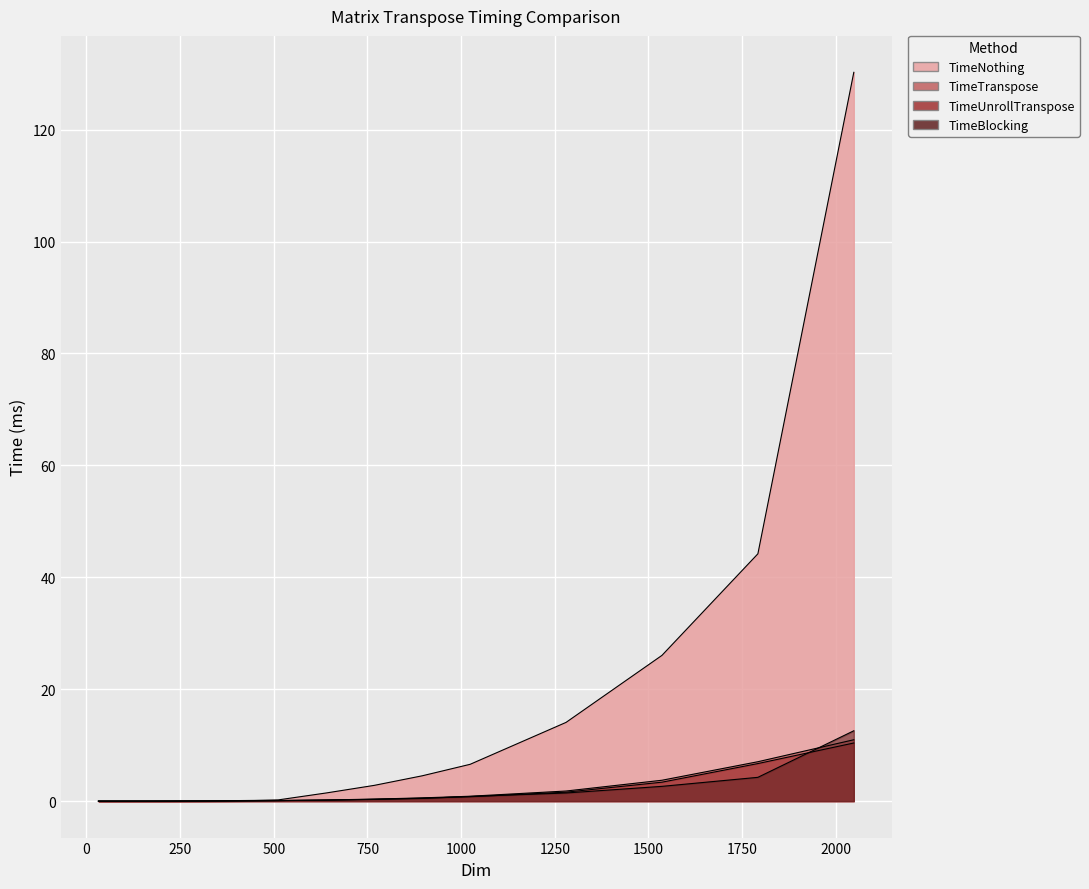

How many intersections are there between TimeUnrollTranspose and TimeBlocking?

3